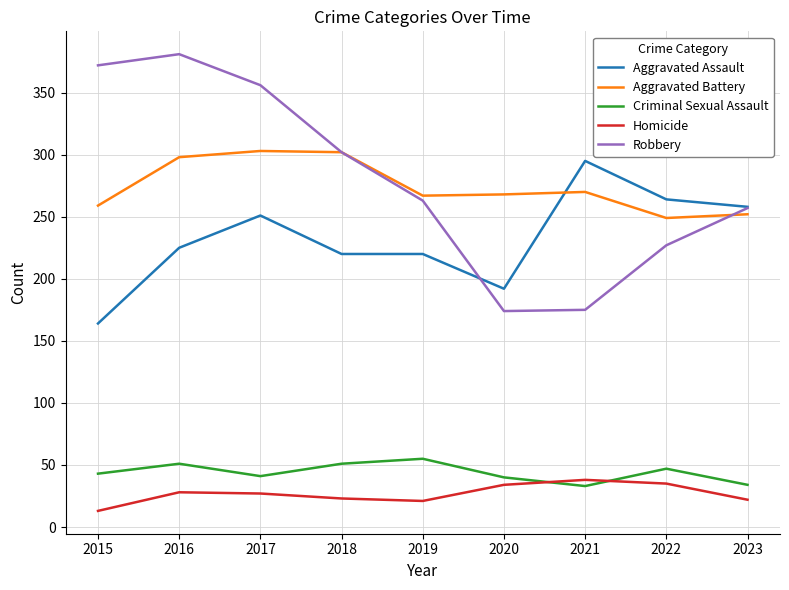

The Aggravated Assault series shows 251 at 2017. True or false?

True